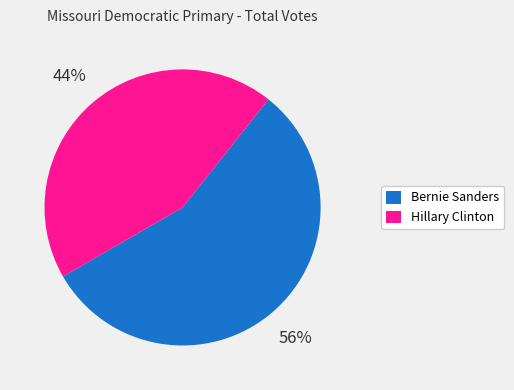

Is it true that Bernie Sanders is 56% of the pie?

True